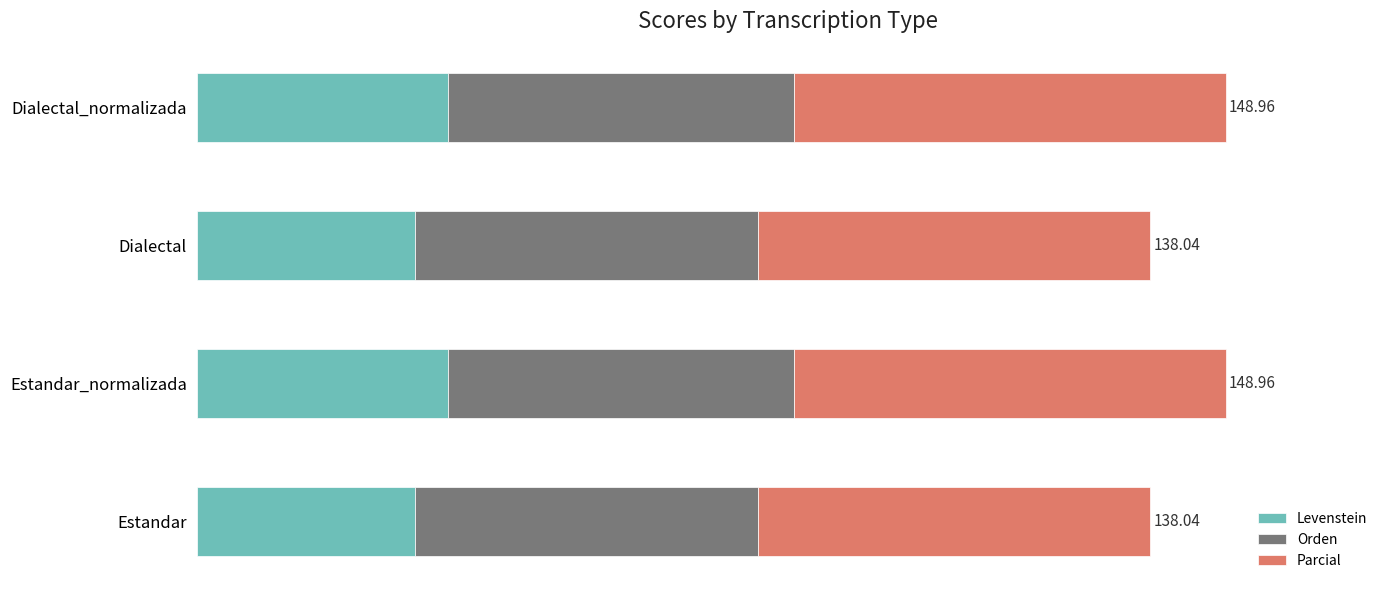

What is the value of the Orden bar at the 2nd from the left?

50.0